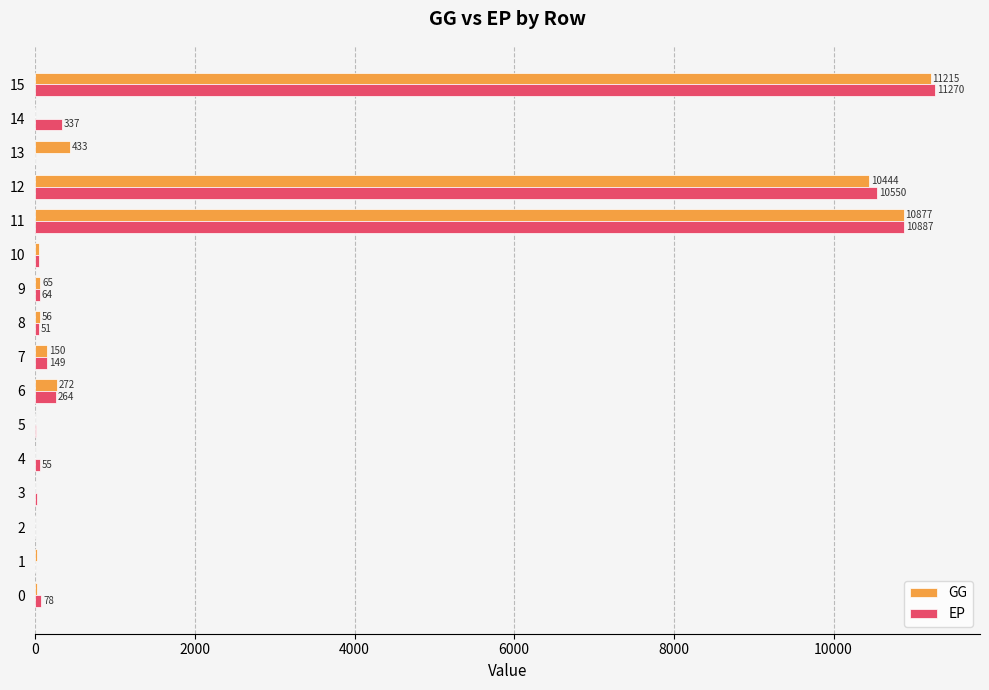

Where is GG nearest to the value 5607?

12